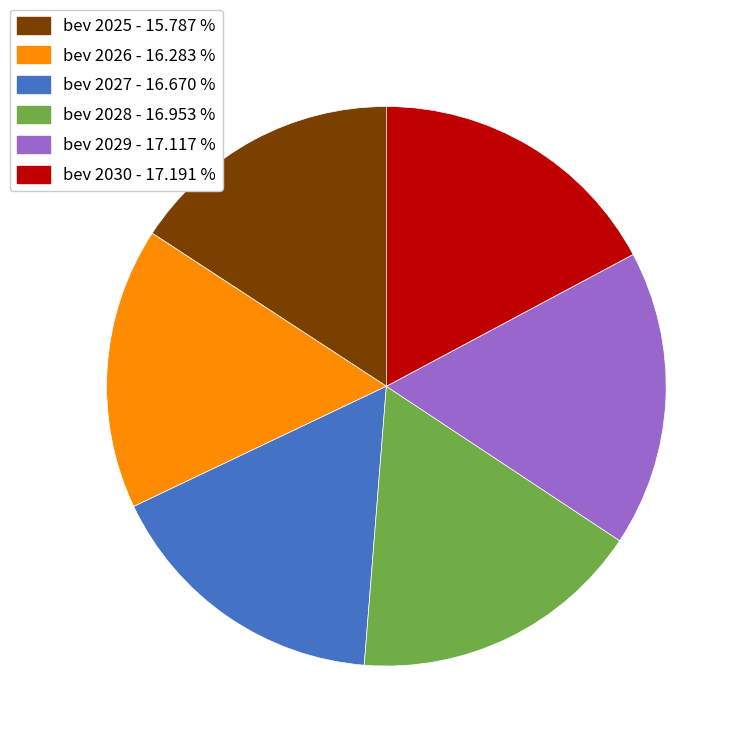

Does any single category account for the majority?

No